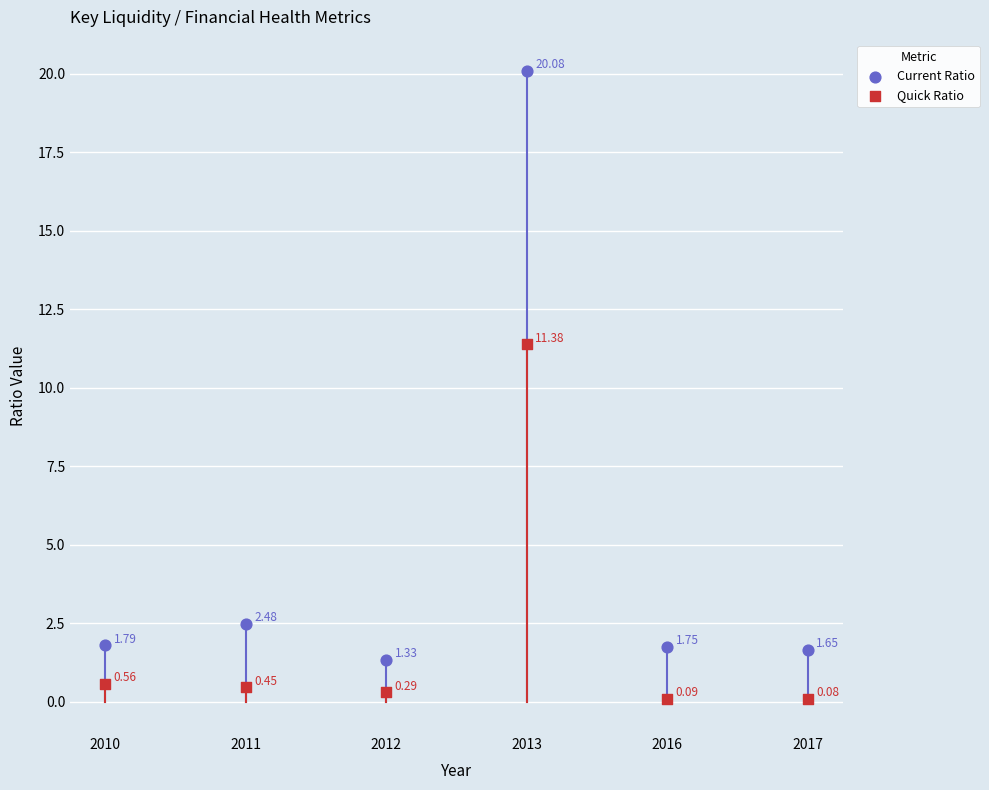

Across all data points, what is the range of Y values (max minus min)?

20.0